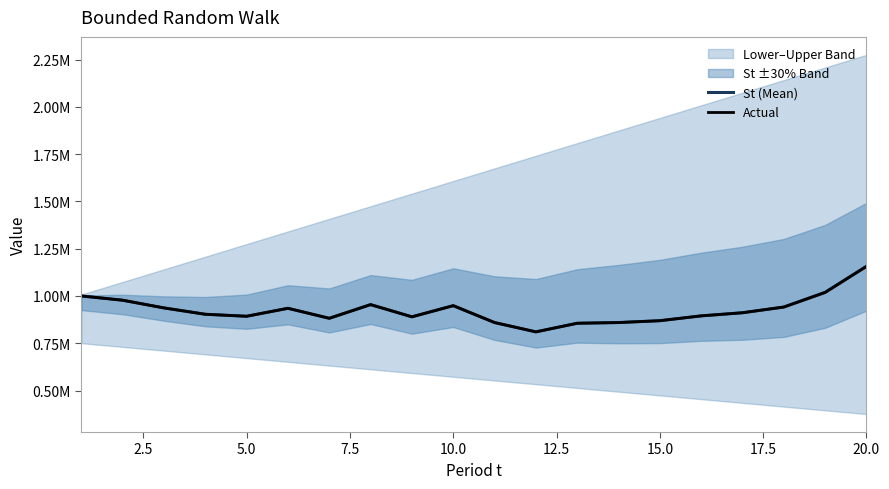

Reading left to right, extract all data points from this chart.

St (Mean): 1000000.0	977418.8	936671.6	903156.0	892632.0	934717.0	881872.7	954201.9	889682.4	948665.3	859425.7	810085.6	855619.7	859362.0	869156.2	894639.6	911200.1	941317.8	1018750.6	1156385.0
Actual: 1000000.0	977418.8	936671.6	903156.0	892632.0	934717.0	881872.7	954201.9	889682.4	948665.3	859425.7	810085.6	855619.7	859362.0	869156.2	894639.6	911200.1	941317.8	1018750.6	1156385.0